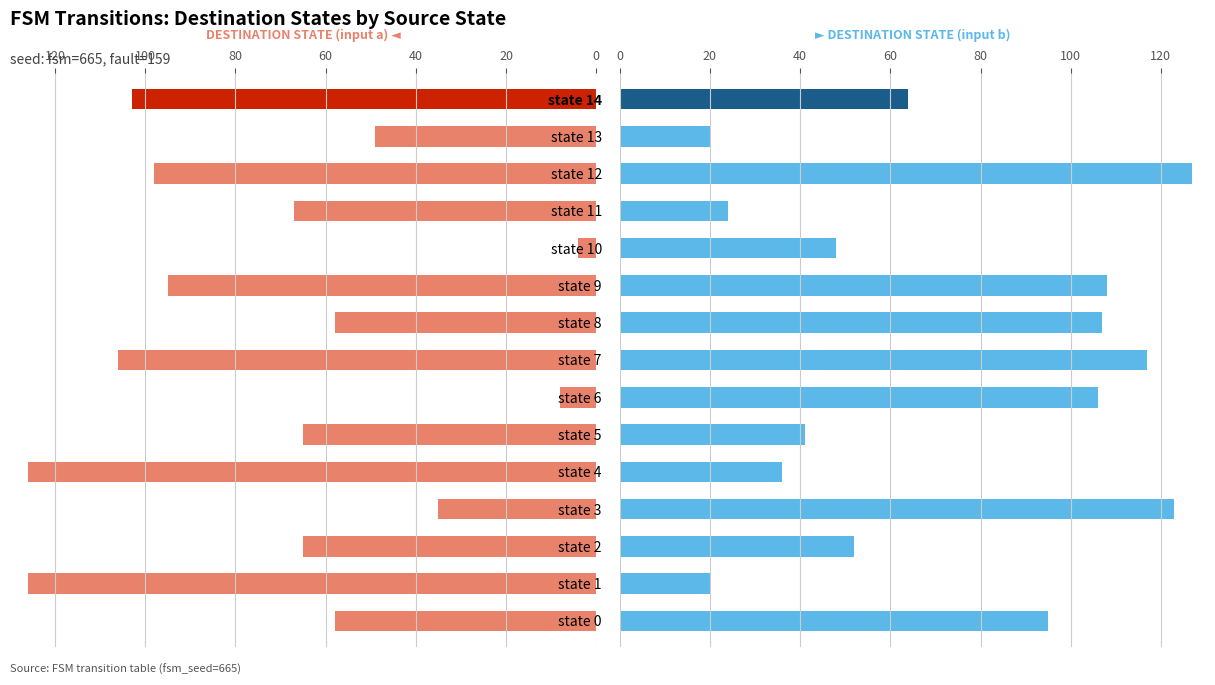

Reading left to right, transcribe all the data shown in this chart.

destination_state (input a): 58	126	65	35	126	65	8	106	58	95	4	67	98	49	103
destination_state (input b): 95	20	52	123	36	41	106	117	107	108	48	24	127	20	64